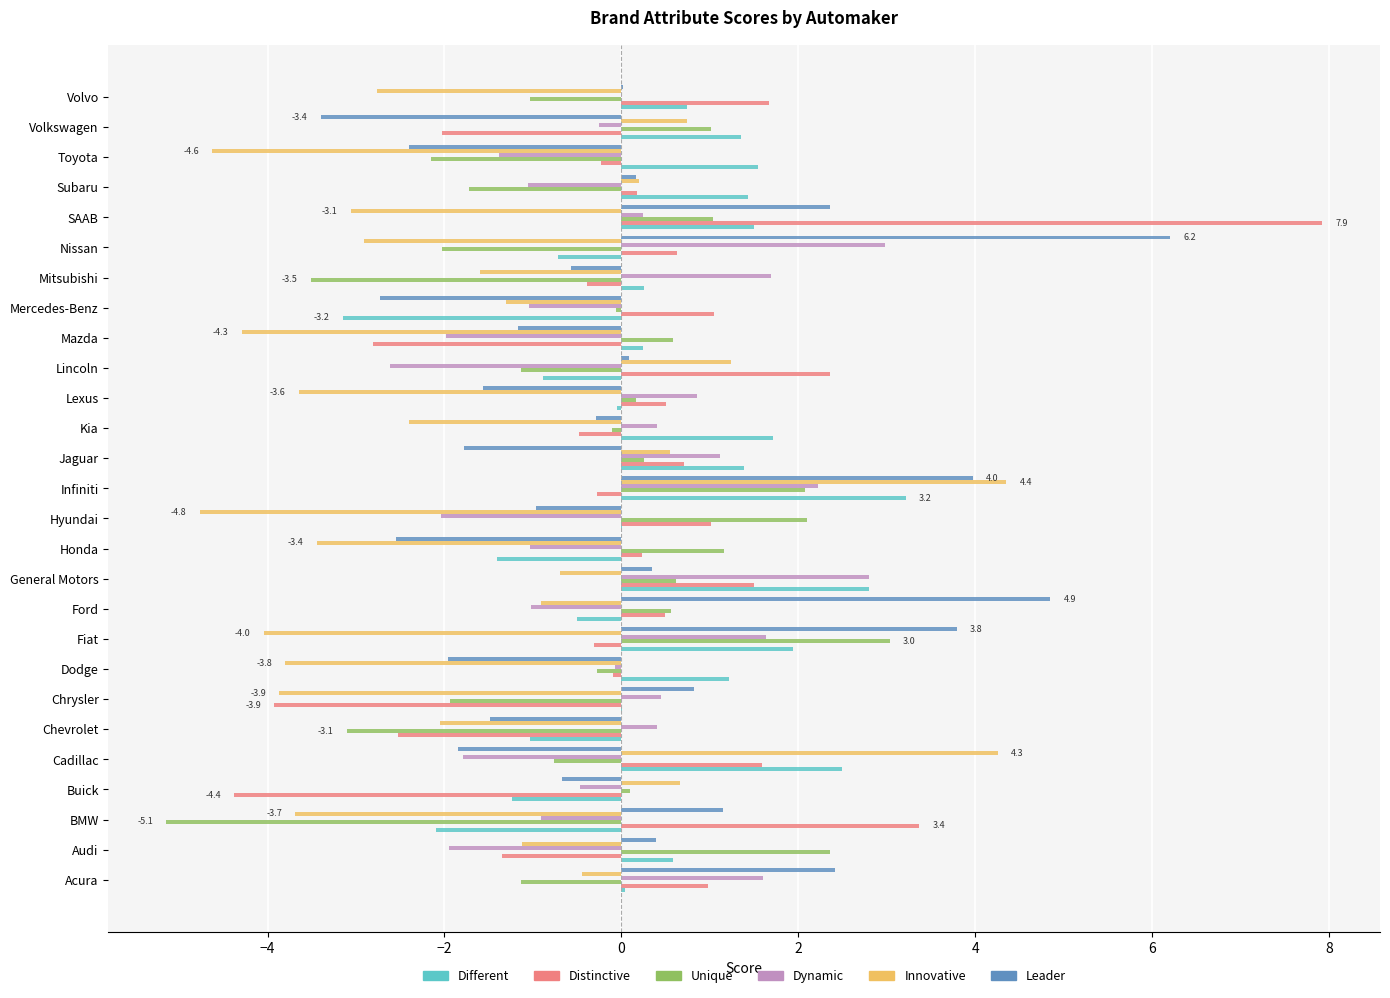

At which category does the chart reach its peak across all series?

SAAB